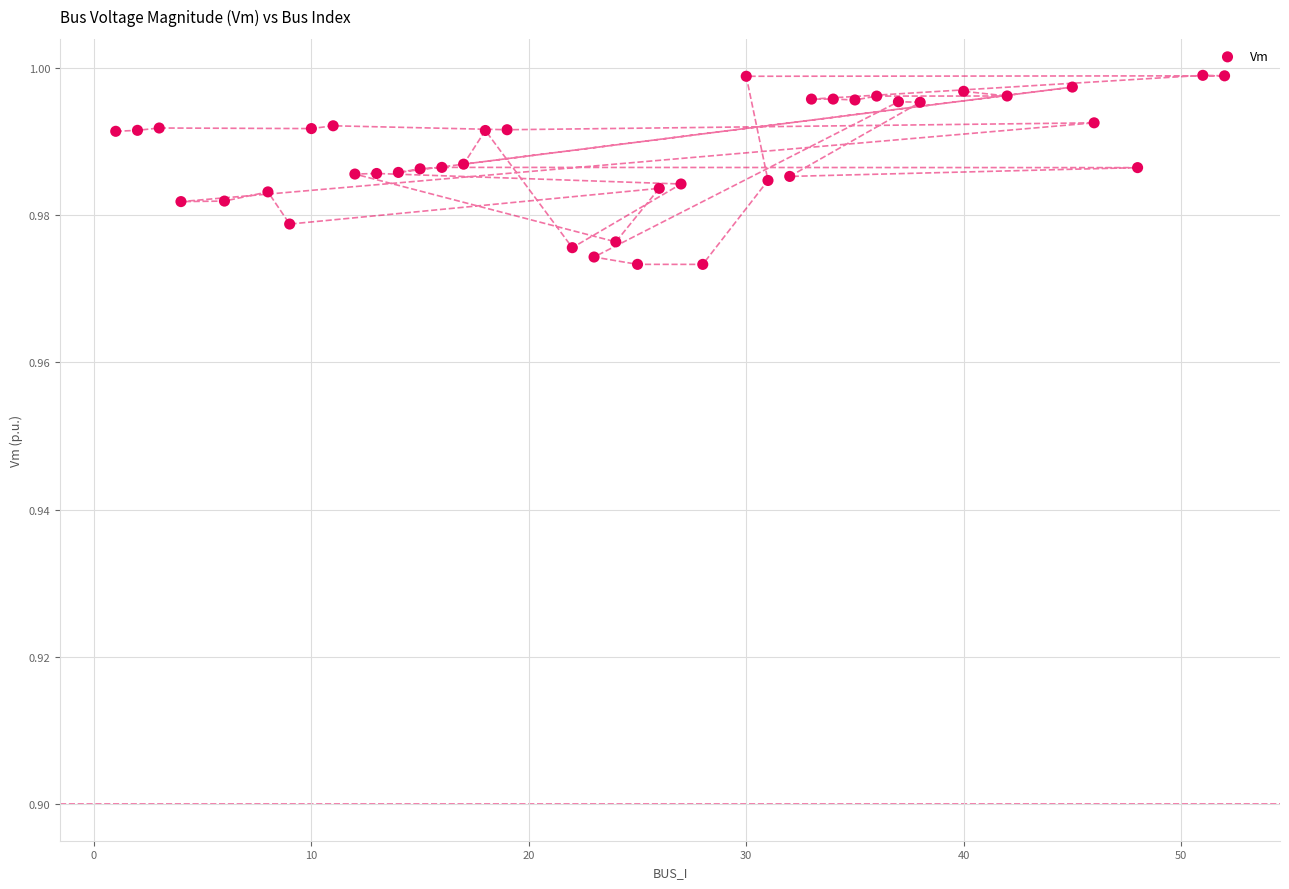

What is the range of X values (max minus min)?

51.0